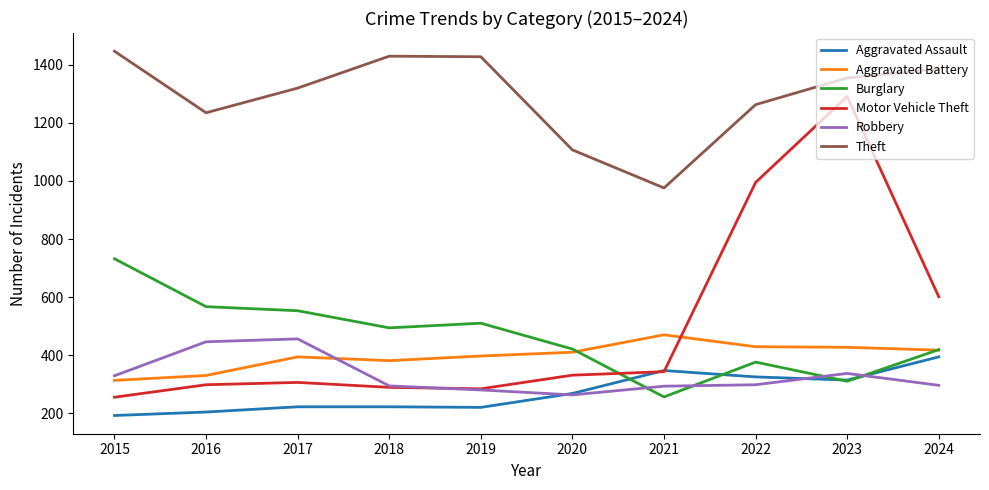

True or false: Theft and Aggravated Assault intersect in this chart.

False